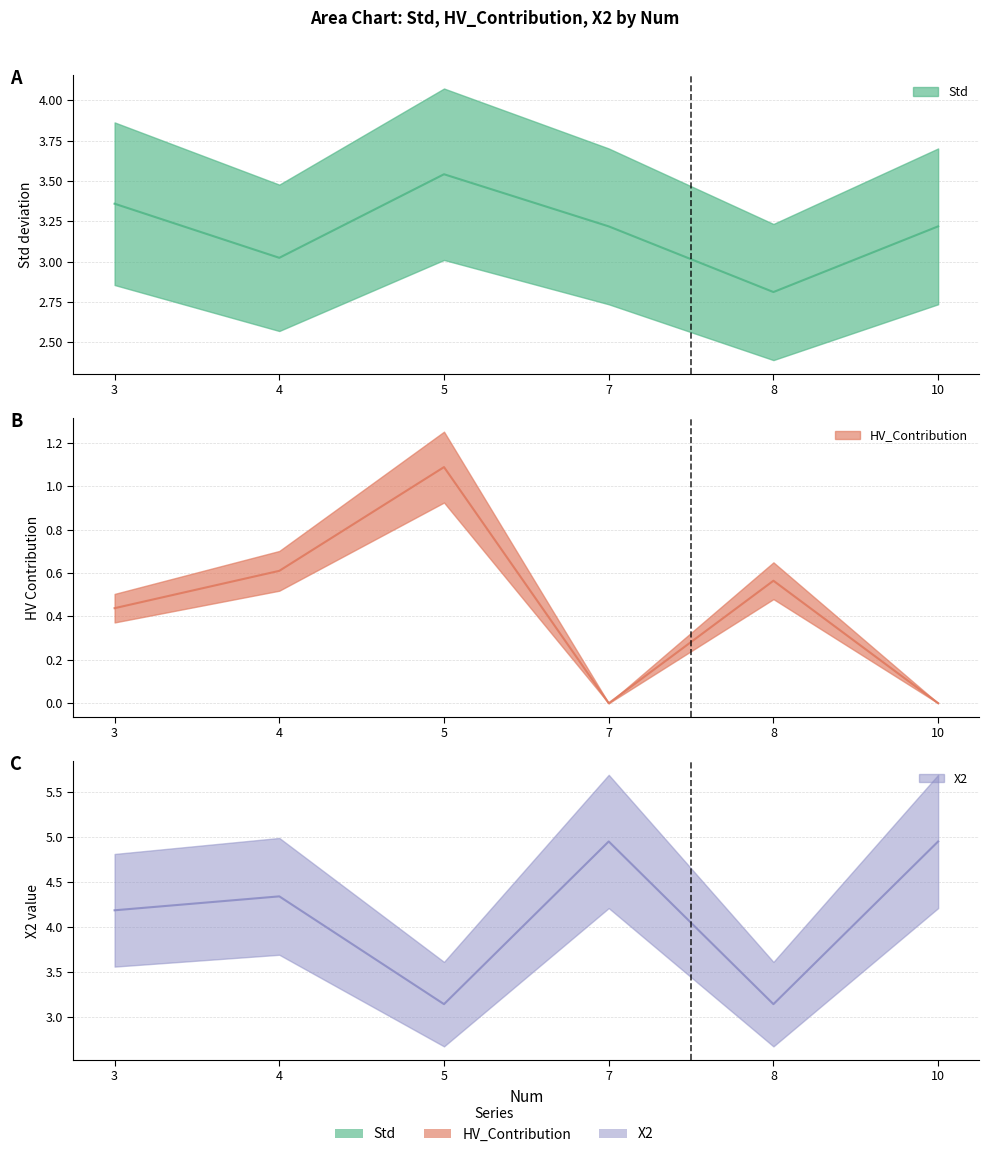

Where do X2 and Std first cross each other?

4 and 5